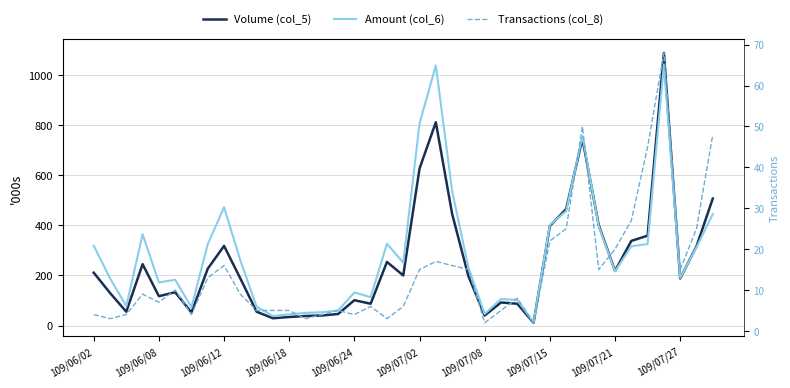

What is the total value across all series at 14?

92994